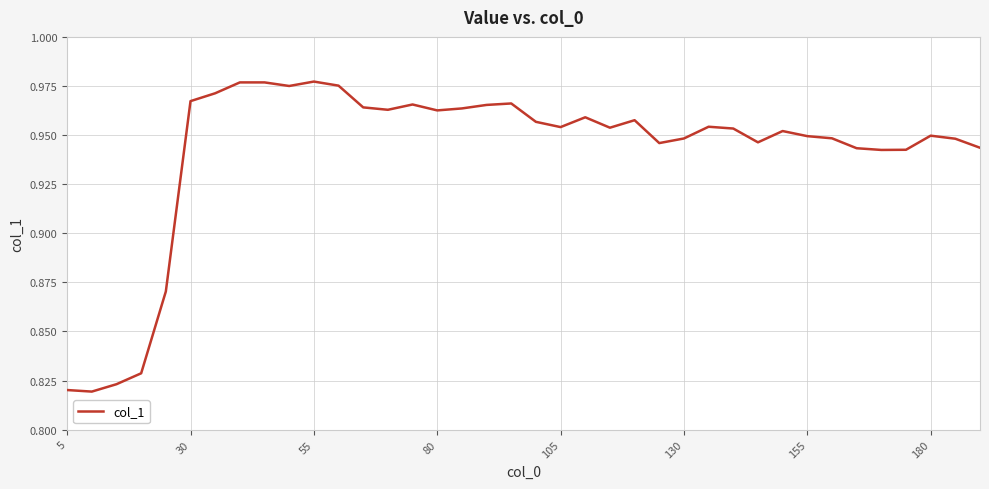

The value at 130 is 1.5. True or false?

False